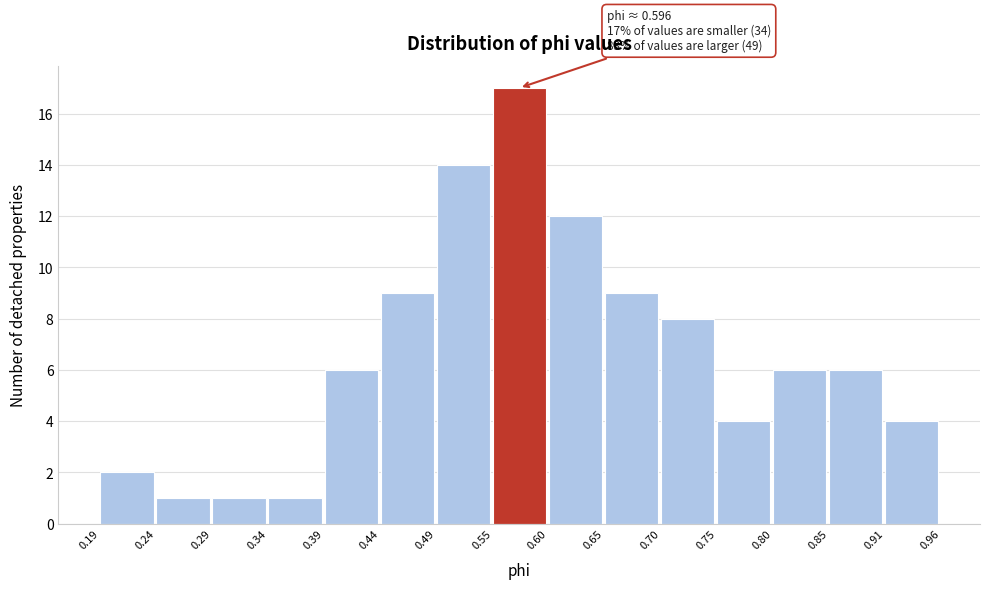

Which range on the x-axis has the tallest bar?

0.55 to 0.60